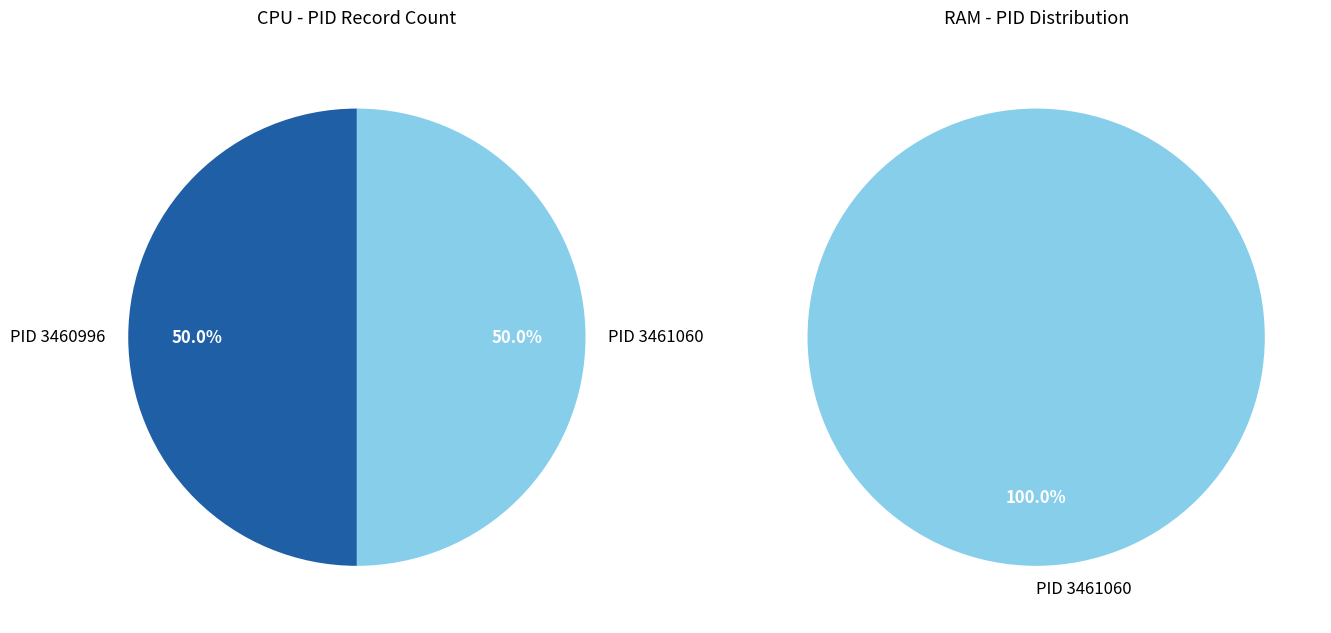

Is PID 3461060 the majority of the pie?

Yes